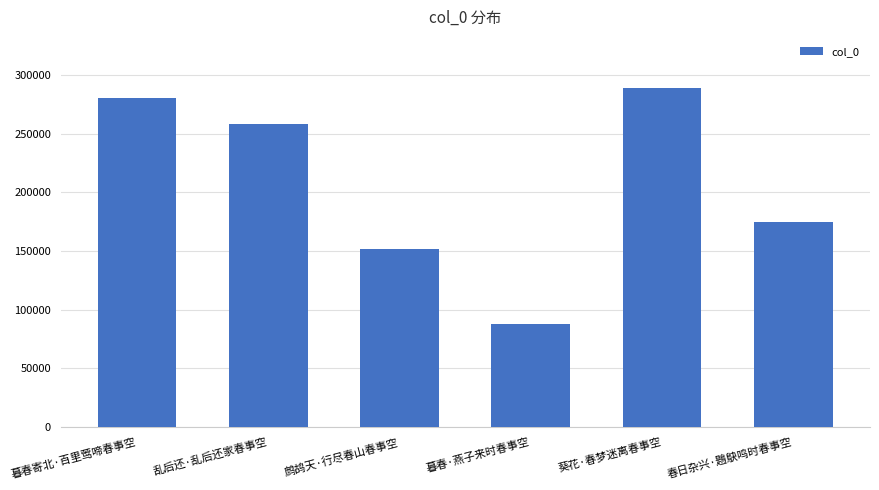

What value does the data have at 鹧鸪天·行尽春山春事空?

151261